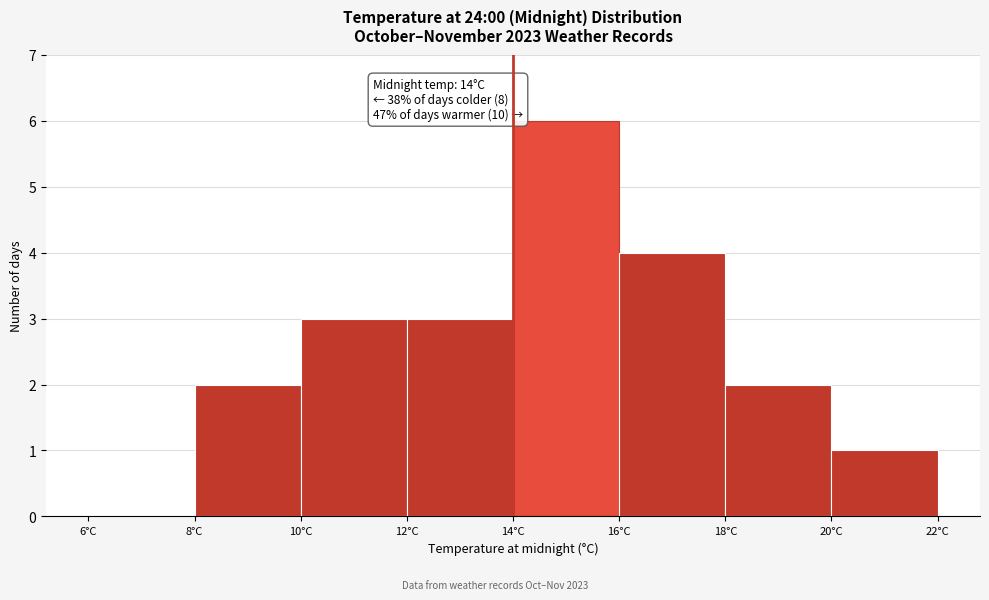

Over which range of the x-axis is the bar tallest?

14 to 16